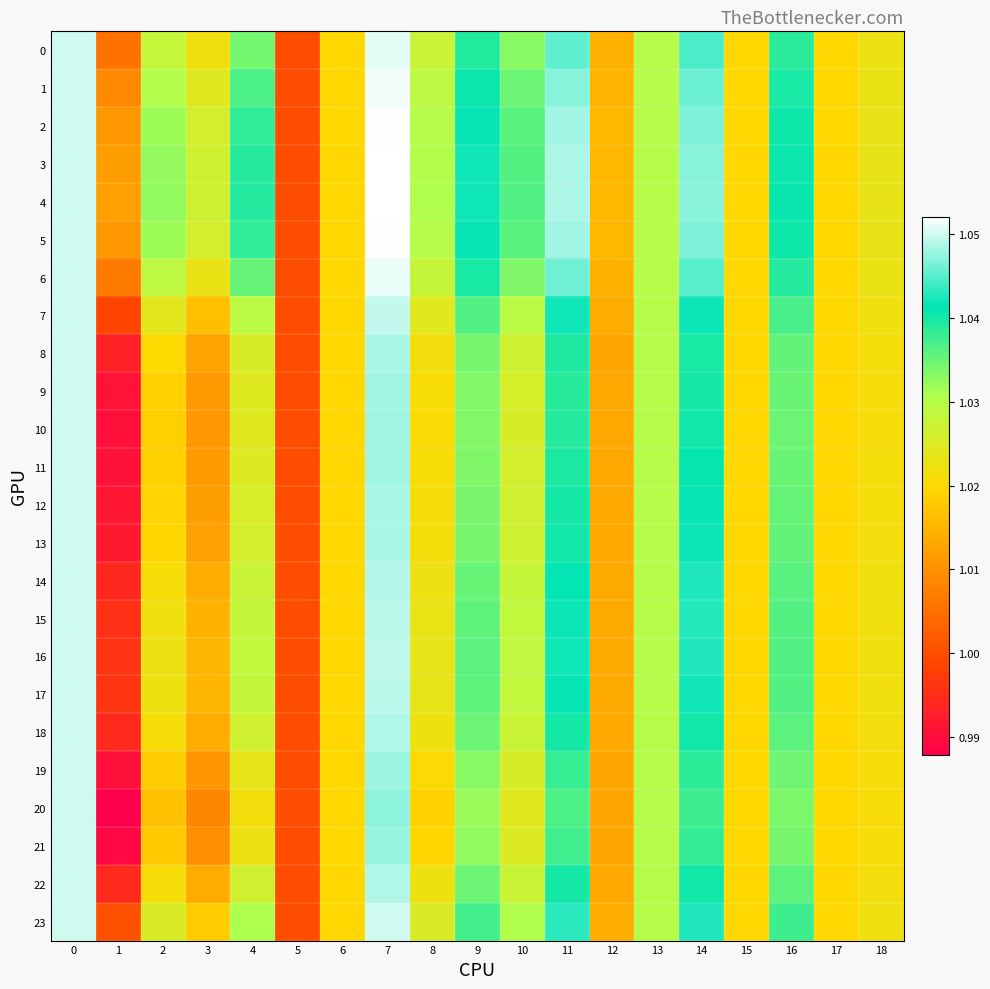

Reading right to left, what are all the values shown in this chart?

0: 18=1.0	17=1.0	16=1.0	15=1.0	14=1.0	13=1.0	12=1.0	11=1.0	10=1.0	9=1.0	8=1.0	7=1.1	6=1.0	5=1.0	4=1.0	3=1.0	2=1.0	1=1.0	0=1.1
1: 18=1.0	17=1.0	16=1.0	15=1.0	14=1.0	13=1.0	12=1.0	11=1.0	10=1.0	9=1.0	8=1.0	7=1.1	6=1.0	5=1.0	4=1.0	3=1.0	2=1.0	1=1.0	0=1.1
2: 18=1.0	17=1.0	16=1.0	15=1.0	14=1.0	13=1.0	12=1.0	11=1.0	10=1.0	9=1.0	8=1.0	7=1.1	6=1.0	5=1.0	4=1.0	3=1.0	2=1.0	1=1.0	0=1.1
3: 18=1.0	17=1.0	16=1.0	15=1.0	14=1.0	13=1.0	12=1.0	11=1.0	10=1.0	9=1.0	8=1.0	7=1.1	6=1.0	5=1.0	4=1.0	3=1.0	2=1.0	1=1.0	0=1.1
4: 18=1.0	17=1.0	16=1.0	15=1.0	14=1.0	13=1.0	12=1.0	11=1.0	10=1.0	9=1.0	8=1.0	7=1.1	6=1.0	5=1.0	4=1.0	3=1.0	2=1.0	1=1.0	0=1.1
5: 18=1.0	17=1.0	16=1.0	15=1.0	14=1.0	13=1.0	12=1.0	11=1.0	10=1.0	9=1.0	8=1.0	7=1.1	6=1.0	5=1.0	4=1.0	3=1.0	2=1.0	1=1.0	0=1.1
6: 18=1.0	17=1.0	16=1.0	15=1.0	14=1.0	13=1.0	12=1.0	11=1.0	10=1.0	9=1.0	8=1.0	7=1.1	6=1.0	5=1.0	4=1.0	3=1.0	2=1.0	1=1.0	0=1.1
7: 18=1.0	17=1.0	16=1.0	15=1.0	14=1.0	13=1.0	12=1.0	11=1.0	10=1.0	9=1.0	8=1.0	7=1.0	6=1.0	5=1.0	4=1.0	3=1.0	2=1.0	1=1.0	0=1.1
8: 18=1.0	17=1.0	16=1.0	15=1.0	14=1.0	13=1.0	12=1.0	11=1.0	10=1.0	9=1.0	8=1.0	7=1.0	6=1.0	5=1.0	4=1.0	3=1.0	2=1.0	1=1.0	0=1.1
9: 18=1.0	17=1.0	16=1.0	15=1.0	14=1.0	13=1.0	12=1.0	11=1.0	10=1.0	9=1.0	8=1.0	7=1.0	6=1.0	5=1.0	4=1.0	3=1.0	2=1.0	1=1.0	0=1.1
10: 18=1.0	17=1.0	16=1.0	15=1.0	14=1.0	13=1.0	12=1.0	11=1.0	10=1.0	9=1.0	8=1.0	7=1.0	6=1.0	5=1.0	4=1.0	3=1.0	2=1.0	1=1.0	0=1.1
11: 18=1.0	17=1.0	16=1.0	15=1.0	14=1.0	13=1.0	12=1.0	11=1.0	10=1.0	9=1.0	8=1.0	7=1.0	6=1.0	5=1.0	4=1.0	3=1.0	2=1.0	1=1.0	0=1.1
12: 18=1.0	17=1.0	16=1.0	15=1.0	14=1.0	13=1.0	12=1.0	11=1.0	10=1.0	9=1.0	8=1.0	7=1.0	6=1.0	5=1.0	4=1.0	3=1.0	2=1.0	1=1.0	0=1.1
13: 18=1.0	17=1.0	16=1.0	15=1.0	14=1.0	13=1.0	12=1.0	11=1.0	10=1.0	9=1.0	8=1.0	7=1.0	6=1.0	5=1.0	4=1.0	3=1.0	2=1.0	1=1.0	0=1.1
14: 18=1.0	17=1.0	16=1.0	15=1.0	14=1.0	13=1.0	12=1.0	11=1.0	10=1.0	9=1.0	8=1.0	7=1.0	6=1.0	5=1.0	4=1.0	3=1.0	2=1.0	1=1.0	0=1.1
15: 18=1.0	17=1.0	16=1.0	15=1.0	14=1.0	13=1.0	12=1.0	11=1.0	10=1.0	9=1.0	8=1.0	7=1.0	6=1.0	5=1.0	4=1.0	3=1.0	2=1.0	1=1.0	0=1.1
16: 18=1.0	17=1.0	16=1.0	15=1.0	14=1.0	13=1.0	12=1.0	11=1.0	10=1.0	9=1.0	8=1.0	7=1.0	6=1.0	5=1.0	4=1.0	3=1.0	2=1.0	1=1.0	0=1.1
17: 18=1.0	17=1.0	16=1.0	15=1.0	14=1.0	13=1.0	12=1.0	11=1.0	10=1.0	9=1.0	8=1.0	7=1.0	6=1.0	5=1.0	4=1.0	3=1.0	2=1.0	1=1.0	0=1.1
18: 18=1.0	17=1.0	16=1.0	15=1.0	14=1.0	13=1.0	12=1.0	11=1.0	10=1.0	9=1.0	8=1.0	7=1.0	6=1.0	5=1.0	4=1.0	3=1.0	2=1.0	1=1.0	0=1.1
19: 18=1.0	17=1.0	16=1.0	15=1.0	14=1.0	13=1.0	12=1.0	11=1.0	10=1.0	9=1.0	8=1.0	7=1.0	6=1.0	5=1.0	4=1.0	3=1.0	2=1.0	1=1.0	0=1.1
20: 18=1.0	17=1.0	16=1.0	15=1.0	14=1.0	13=1.0	12=1.0	11=1.0	10=1.0	9=1.0	8=1.0	7=1.0	6=1.0	5=1.0	4=1.0	3=1.0	2=1.0	1=1.0	0=1.1
21: 18=1.0	17=1.0	16=1.0	15=1.0	14=1.0	13=1.0	12=1.0	11=1.0	10=1.0	9=1.0	8=1.0	7=1.0	6=1.0	5=1.0	4=1.0	3=1.0	2=1.0	1=1.0	0=1.1
22: 18=1.0	17=1.0	16=1.0	15=1.0	14=1.0	13=1.0	12=1.0	11=1.0	10=1.0	9=1.0	8=1.0	7=1.0	6=1.0	5=1.0	4=1.0	3=1.0	2=1.0	1=1.0	0=1.1
23: 18=1.0	17=1.0	16=1.0	15=1.0	14=1.0	13=1.0	12=1.0	11=1.0	10=1.0	9=1.0	8=1.0	7=1.0	6=1.0	5=1.0	4=1.0	3=1.0	2=1.0	1=1.0	0=1.1